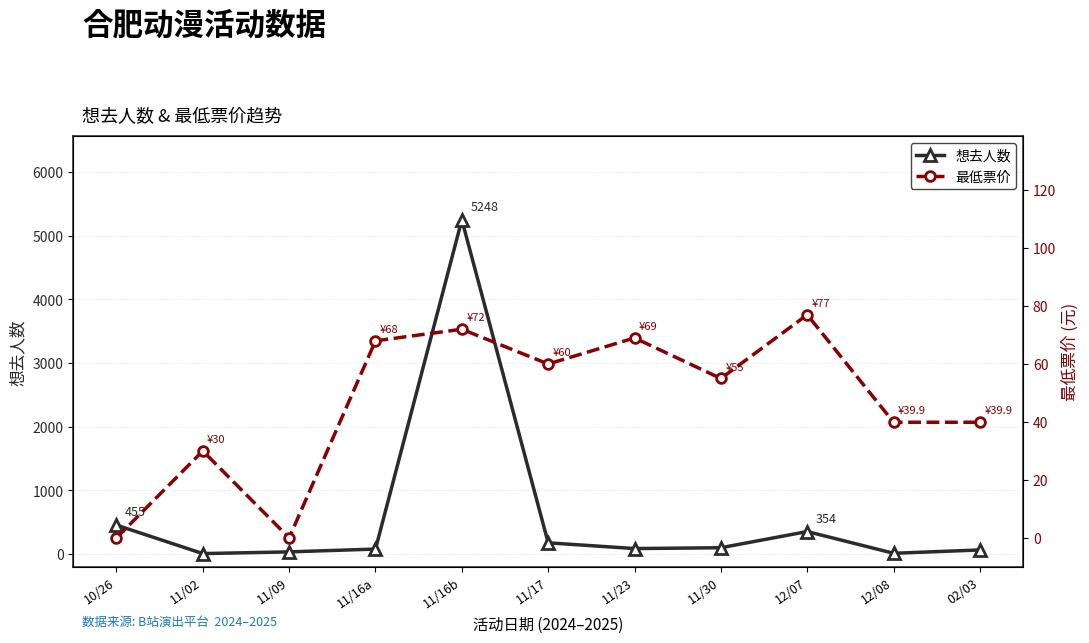

Between 02/03 and 12/07, which is larger?

12/07